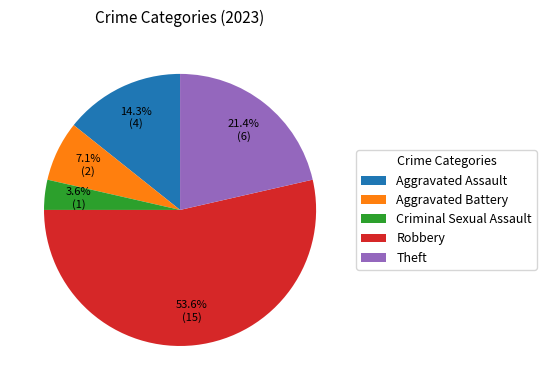

Which category has the biggest portion of the pie?

Robbery